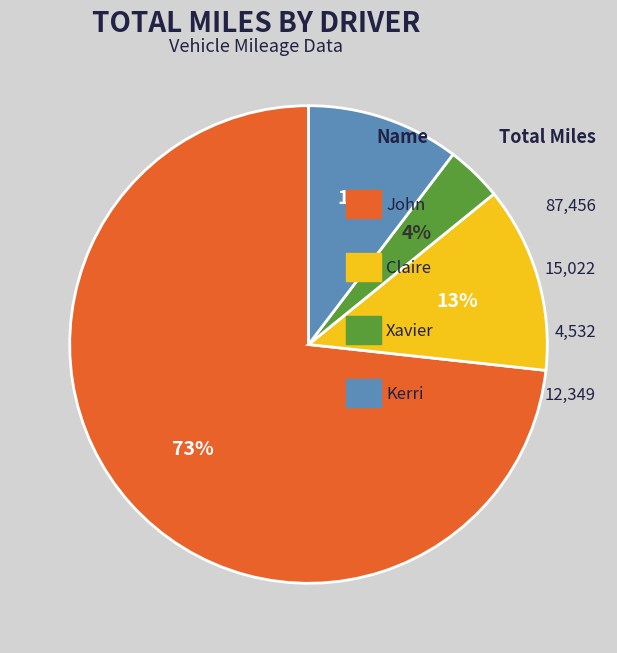

To the nearest percent, what is the difference between the largest and smallest slice percentages?

69%